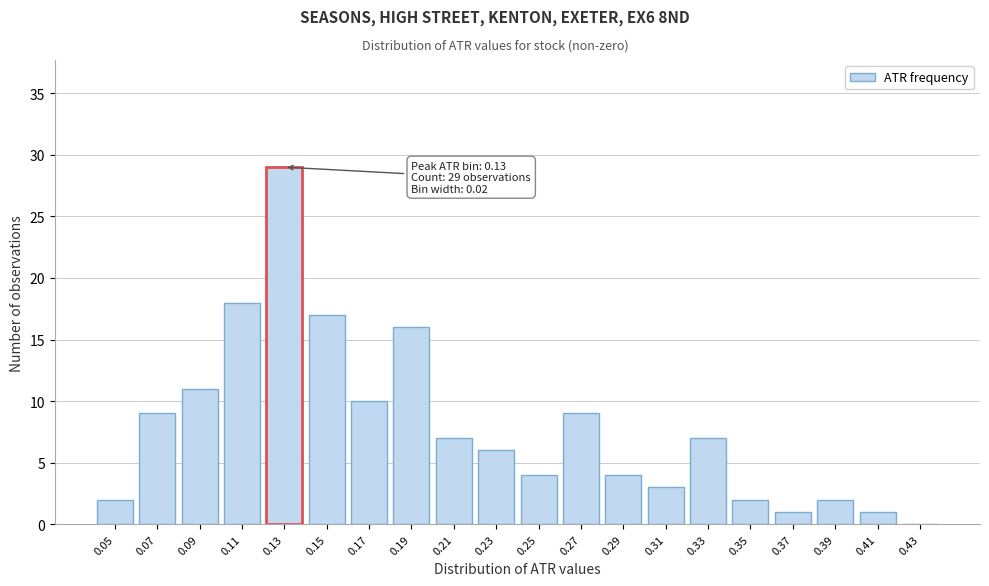

Reading left to right, extract all data points from this chart.

0.05=2	0.07=9	0.09=11	0.11=18	0.13=29	0.15=17	0.17=10	0.19=16	0.21=7	0.23=6	0.25=4	0.27=9	0.29=4	0.31=3	0.33=7	0.35=2	0.37=1	0.39=2	0.41=1	0.43=0